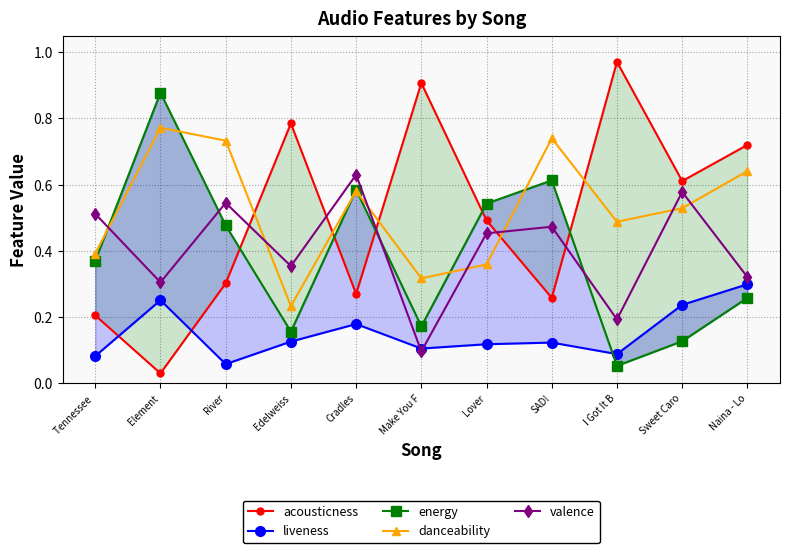

Rank the series at Sweet Caro from lowest to highest value.

energy, liveness, danceability, valence, acousticness